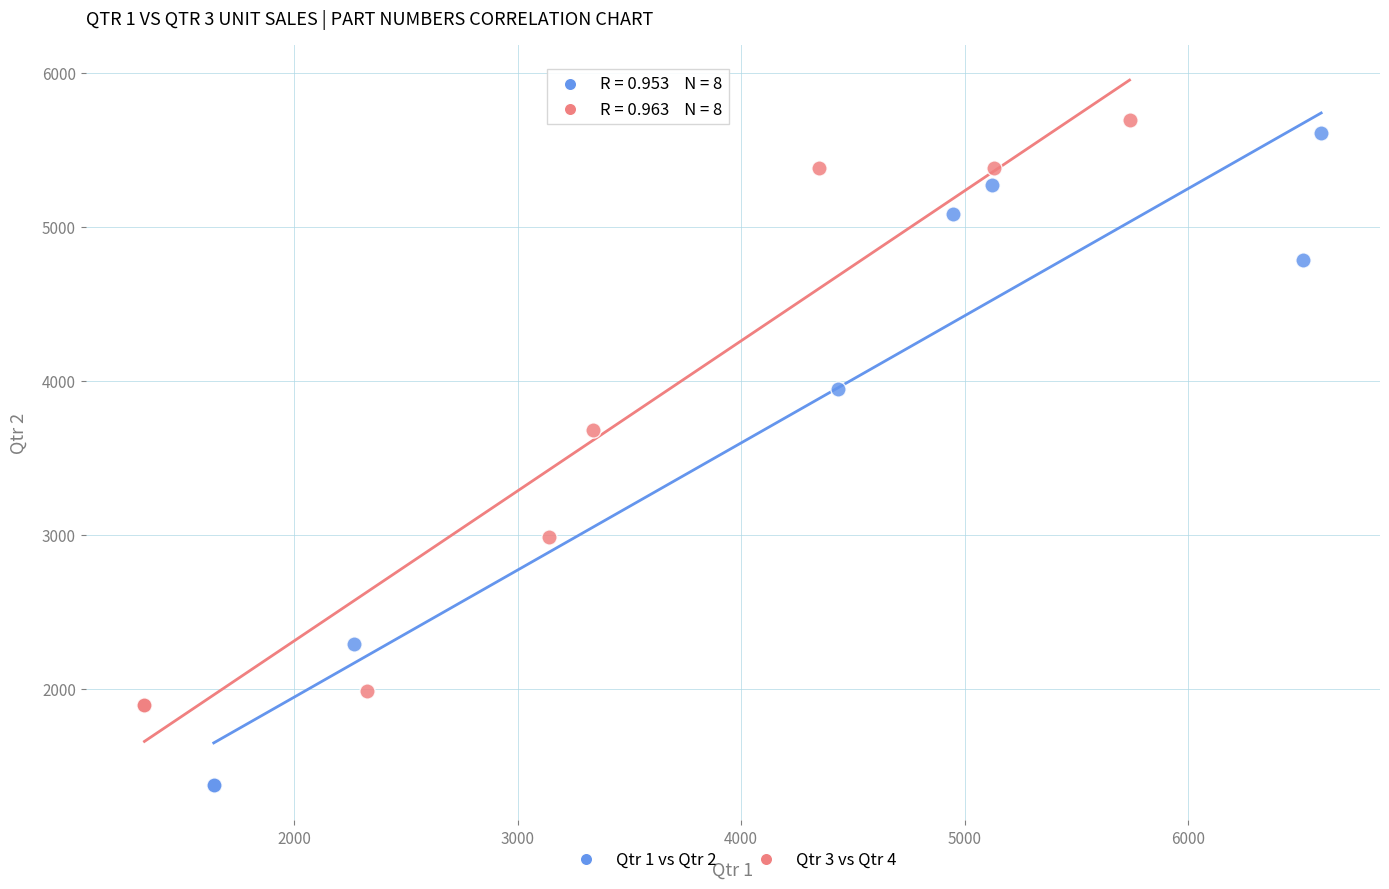

Which series has the largest Y range (max minus min)?

Qtr 1 vs Qtr 2